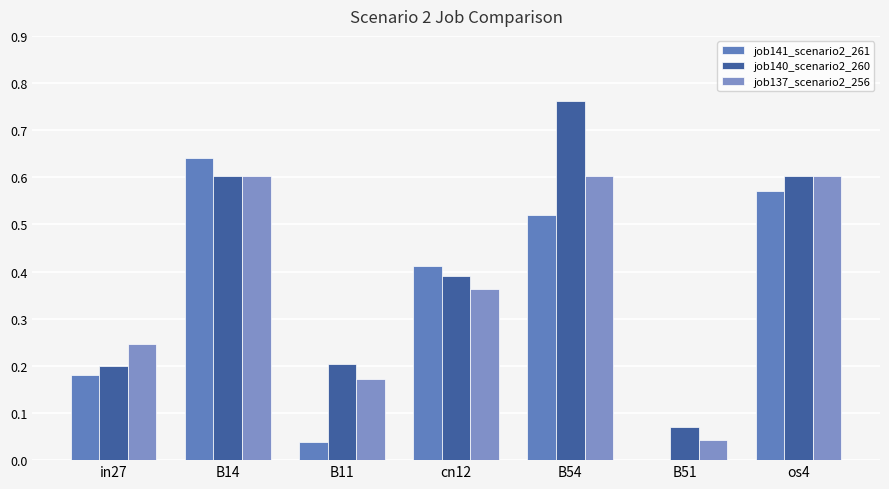

What are all the series names shown in the legend?

job141_scenario2_261, job140_scenario2_260, job137_scenario2_256